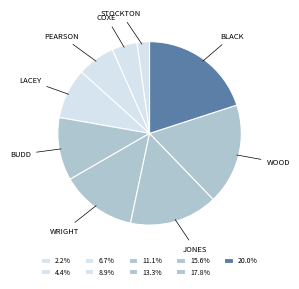

How many slices are in this pie chart?

9